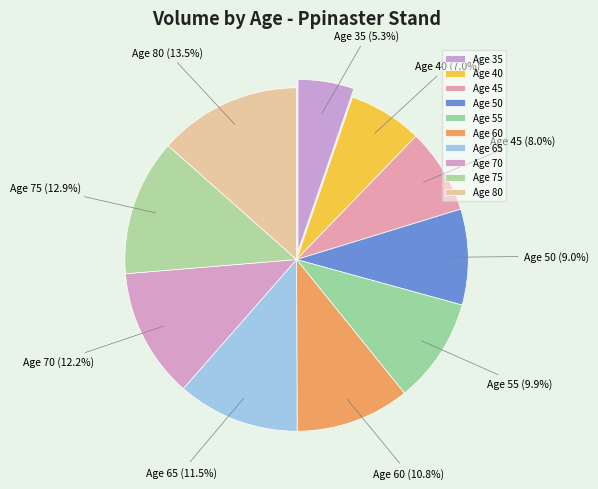

Rank the categories by value from highest to lowest.

Age 80, Age 75, Age 70, Age 65, Age 60, Age 55, Age 50, Age 45, Age 40, Age 35